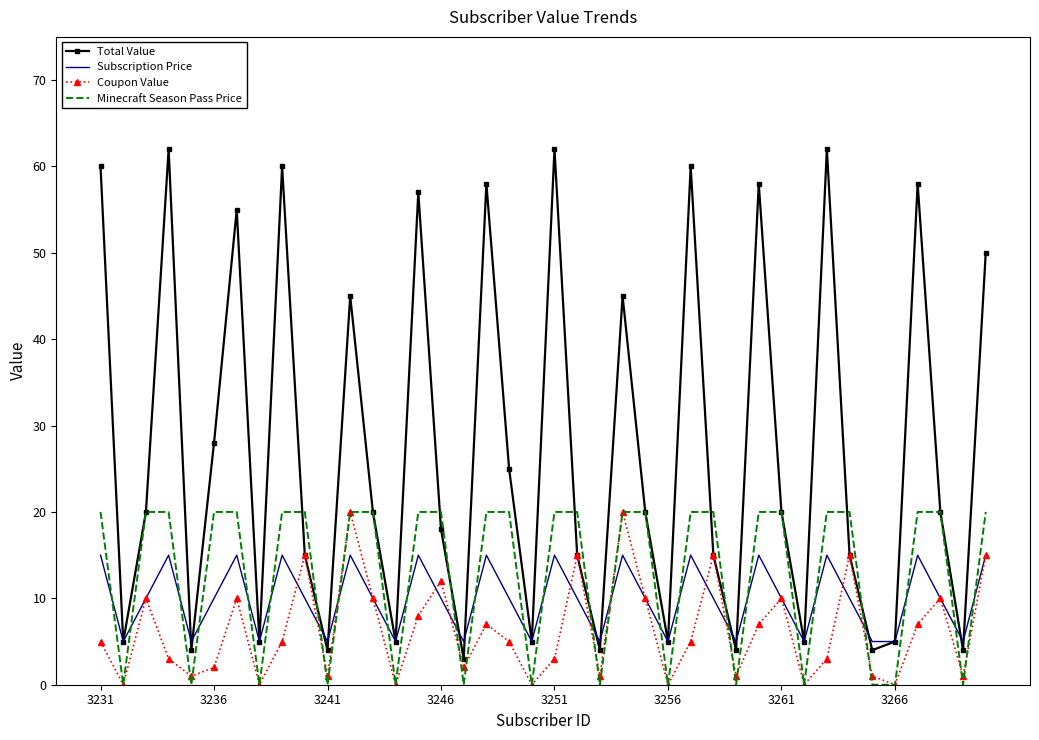

Which series has the widest spread of values?

Total Value